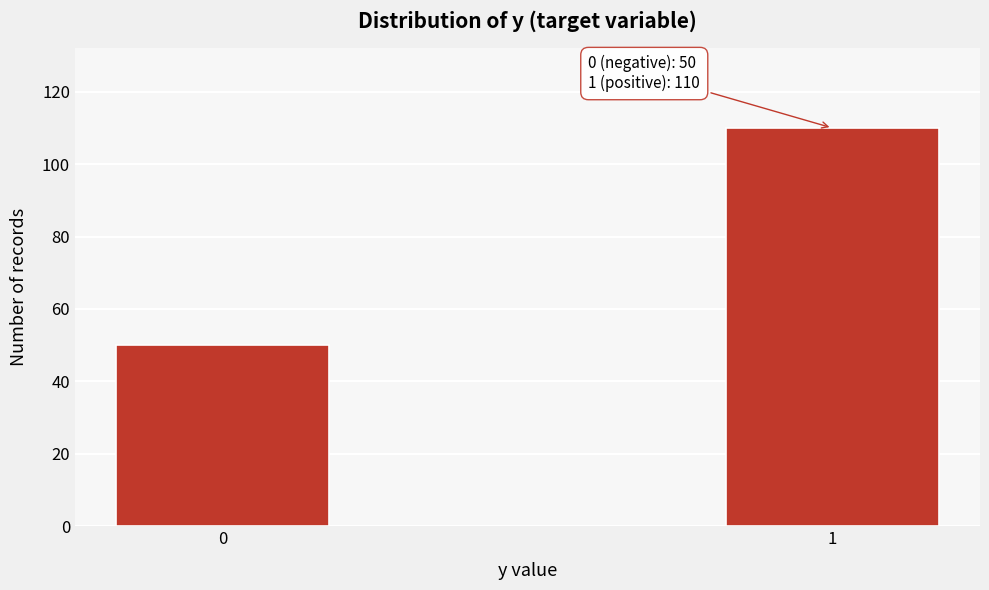

Reading left to right, list all the values displayed in this chart.

0=50	1=110